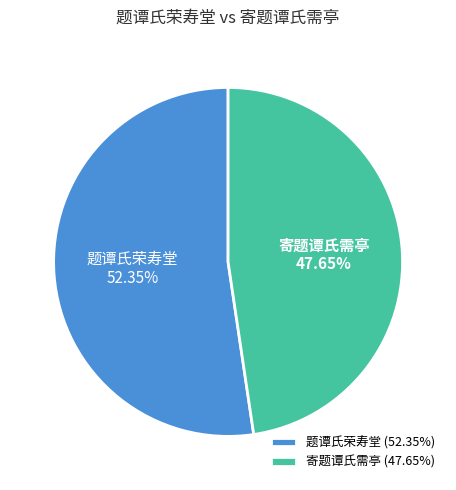

How many slices are in this pie chart?

2